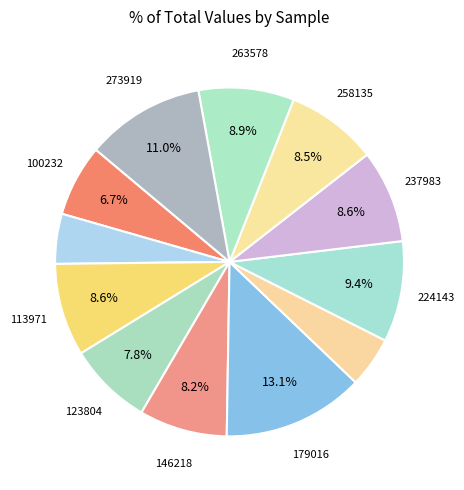

How many segments does this pie chart have?

12